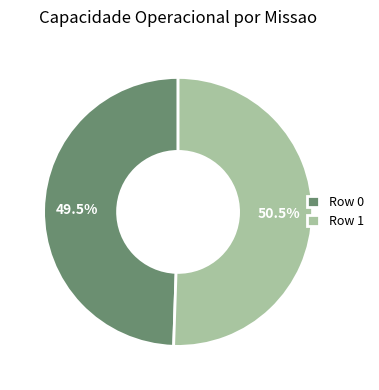

What is the largest slice in the pie chart?

Row 1